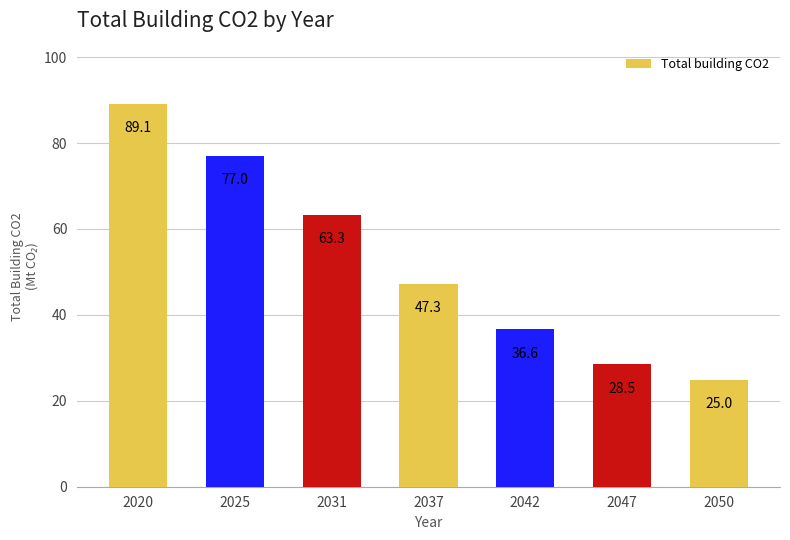

What is the minimum value shown in the chart?

25.0